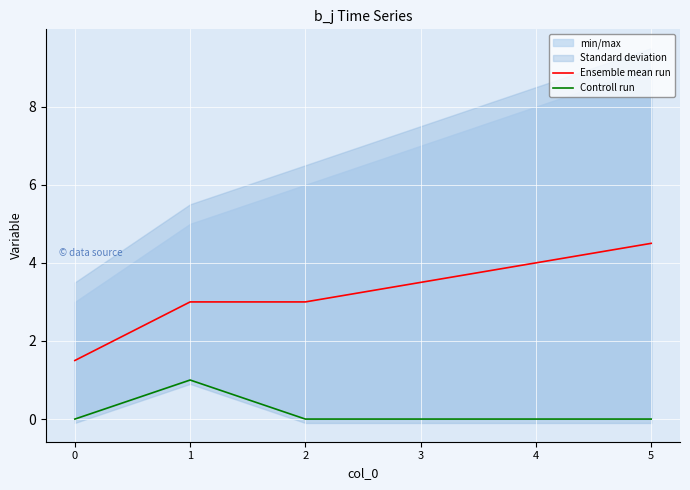

What is the average value of the Ensemble mean run series?

3.2